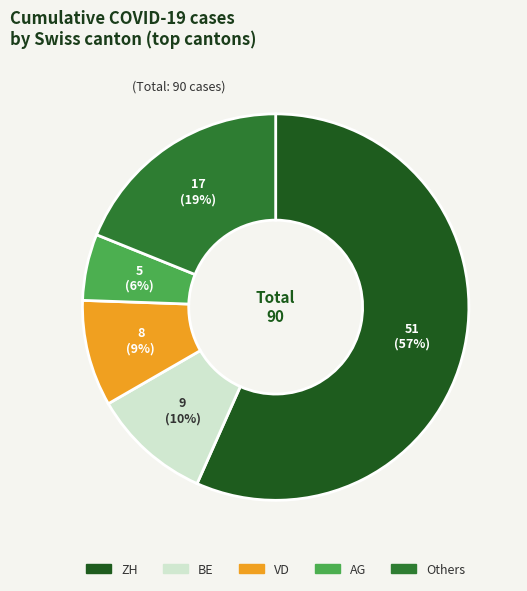

To the nearest percent, what is the average slice percentage?

20%